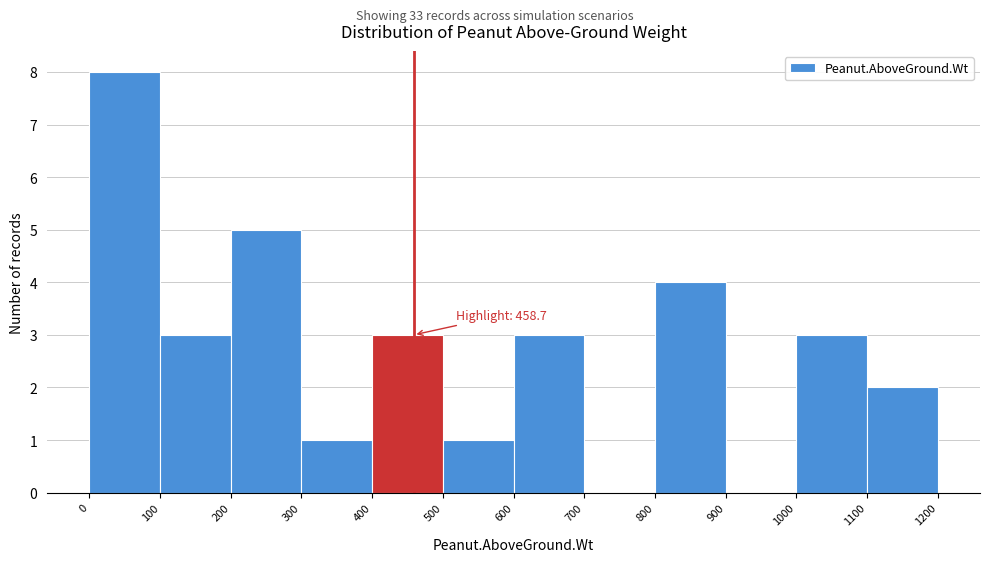

Over which range of the x-axis is the bar tallest?

0 to 100